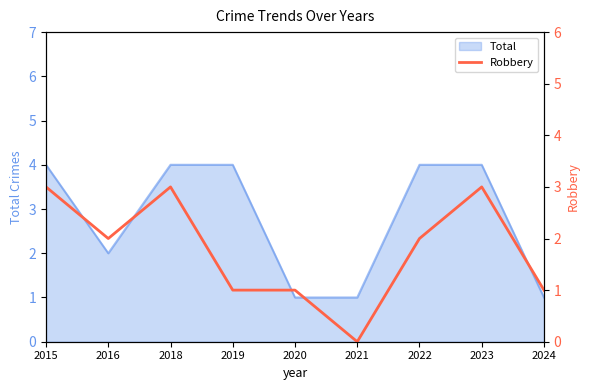

What is the difference between the maximum and minimum values?

3